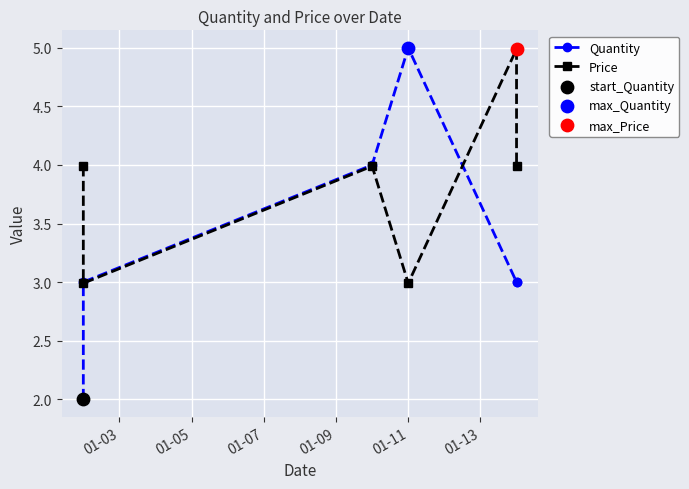

Which series contains the highest Y value?

Quantity